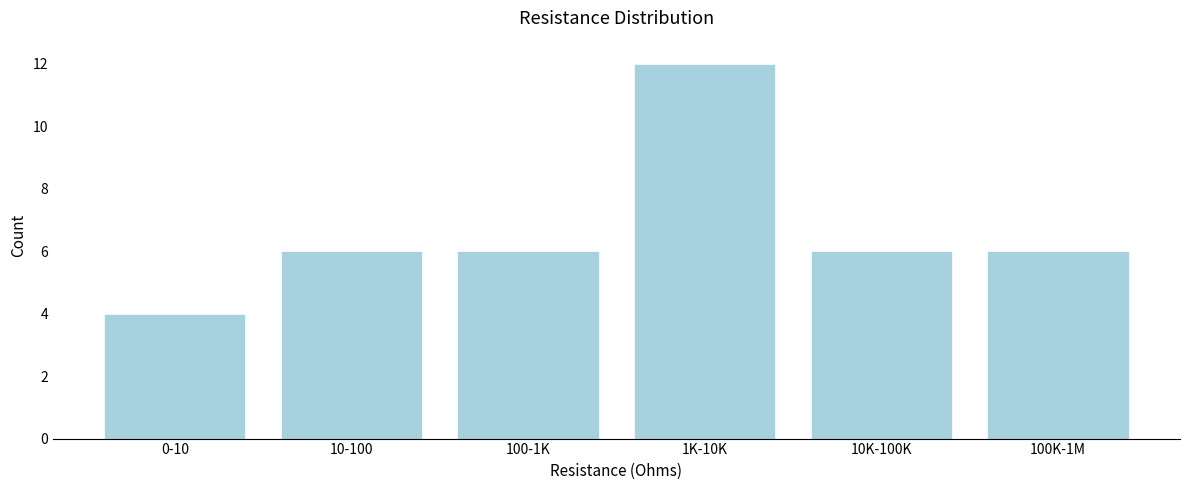

Reading left to right, extract all data points from this chart.

0-10=4	10-100=6	100-1K=6	1K-10K=12	10K-100K=6	100K-1M=6